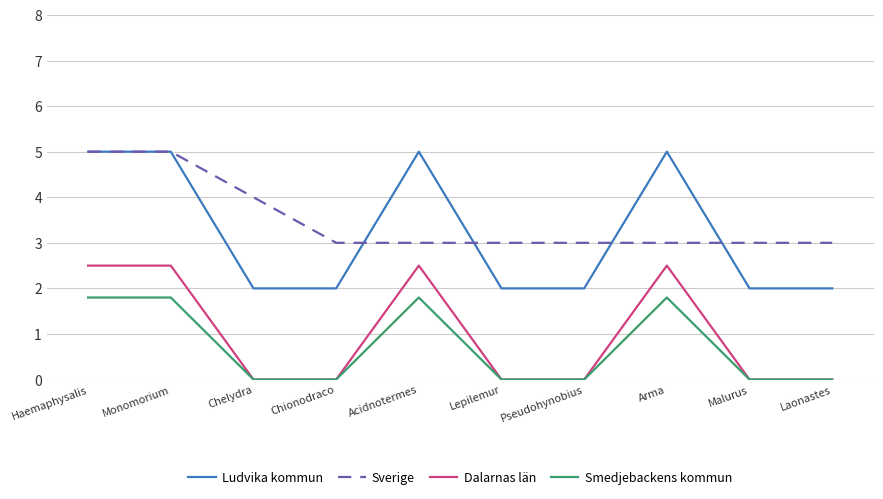

True or false: Smedjebackens kommun and Sverige intersect in this chart.

False